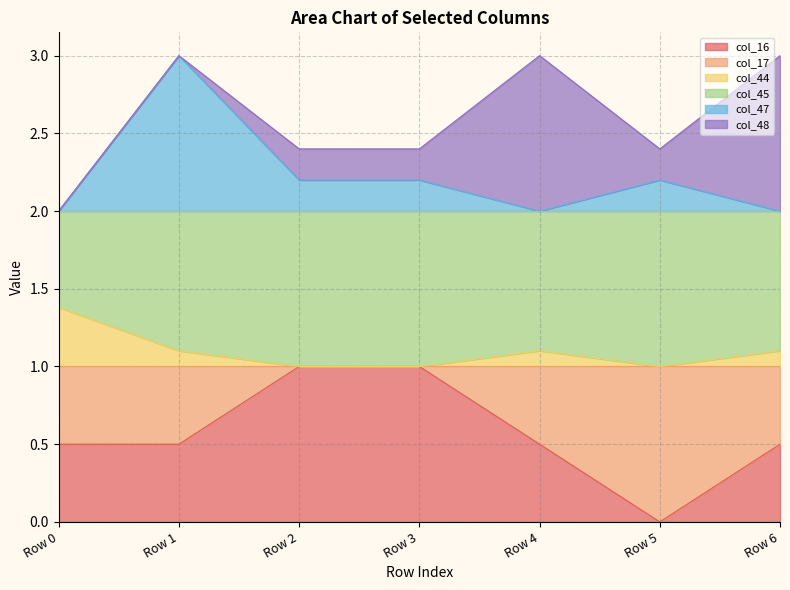

What is the spread (max minus min) of values at Row 0?

1.5